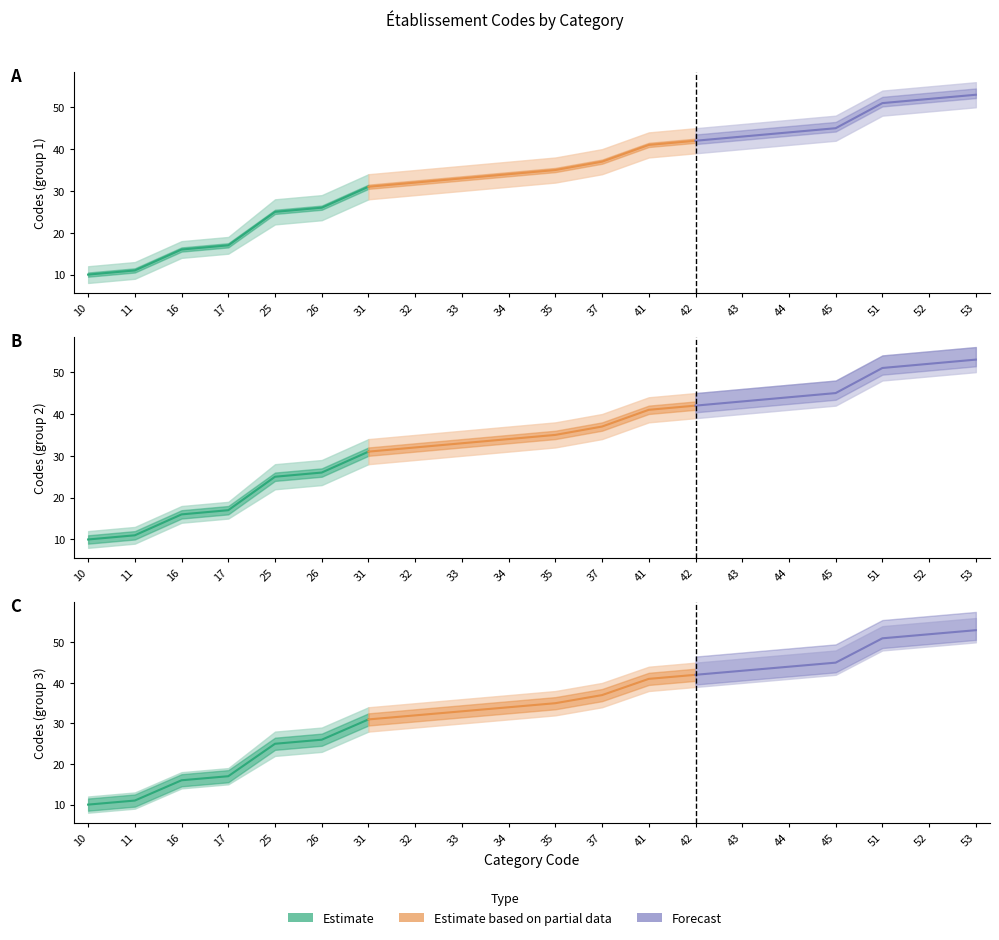

Where is Estimate nearest to the value 31?

31